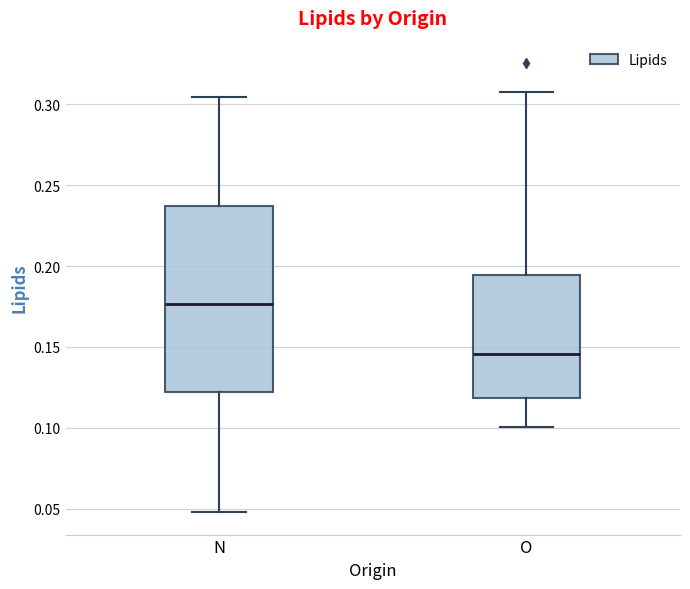

Reading left to right, read every box against the y-axis: the position of its median line, the range the box covers, and the ends of its whiskers. The values are not printed on the chart, so give them approximately, as read against the axis.

N: median 0.175, box 0.120 to 0.235, whiskers 0.050 to 0.305
O: median 0.145, box 0.120 to 0.195, whiskers 0.100 to 0.310